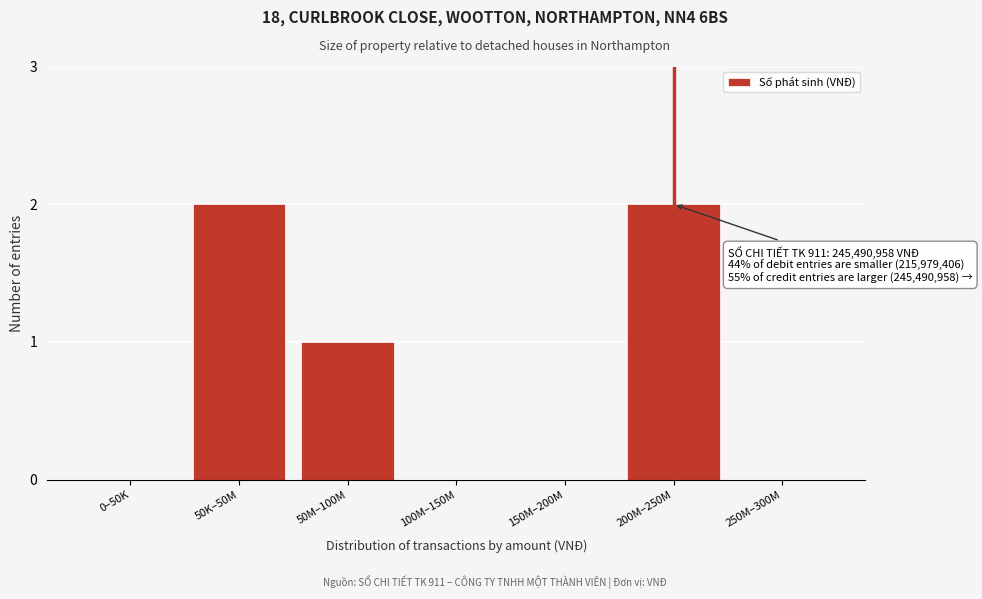

Reading right to left, what are all the values shown in this chart?

250M–300M=0	200M–250M=2	150M–200M=0	100M–150M=0	50M–100M=1	50K–50M=2	0–50K=0